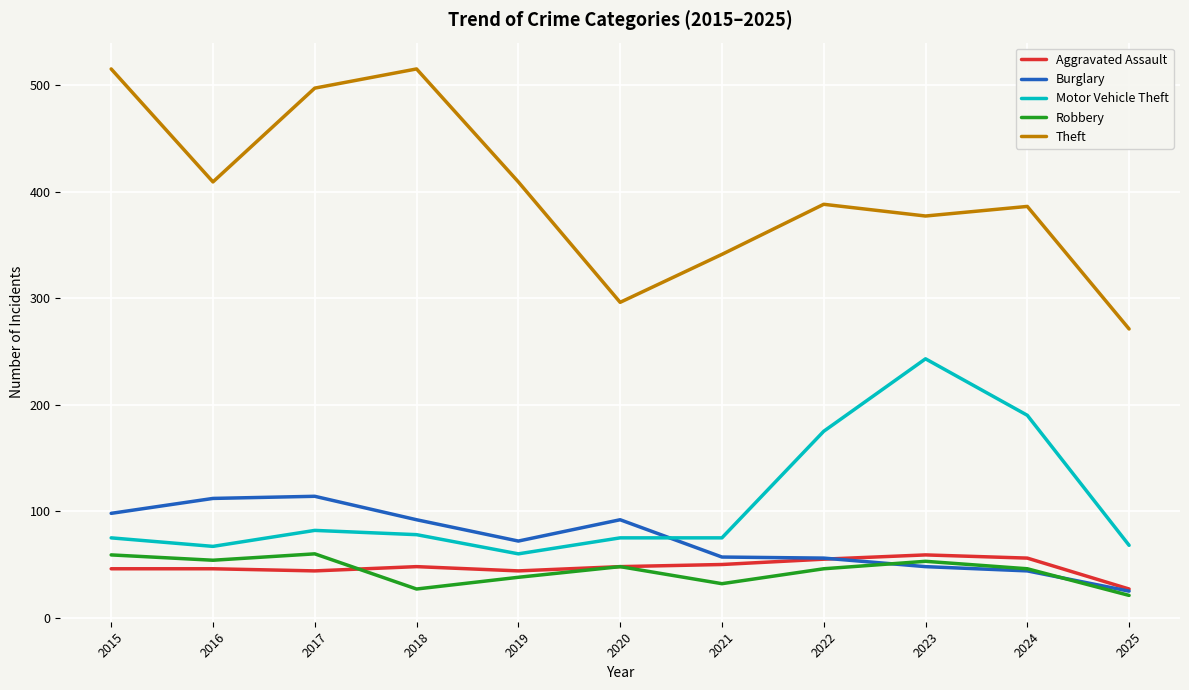

True or false: Motor Vehicle Theft has more than 0 interior local peaks.

True